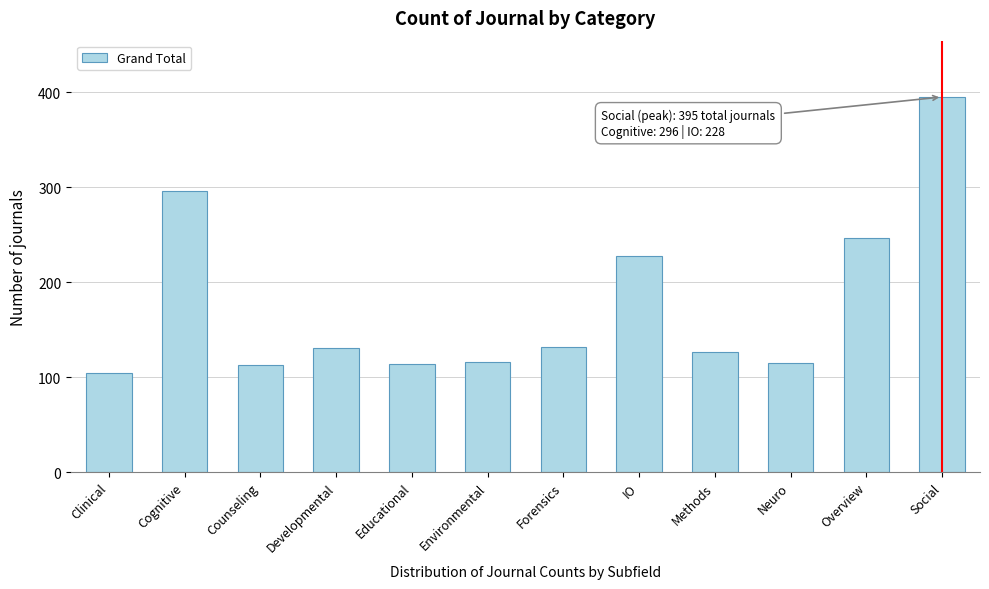

What is the difference between the maximum and minimum values?

291